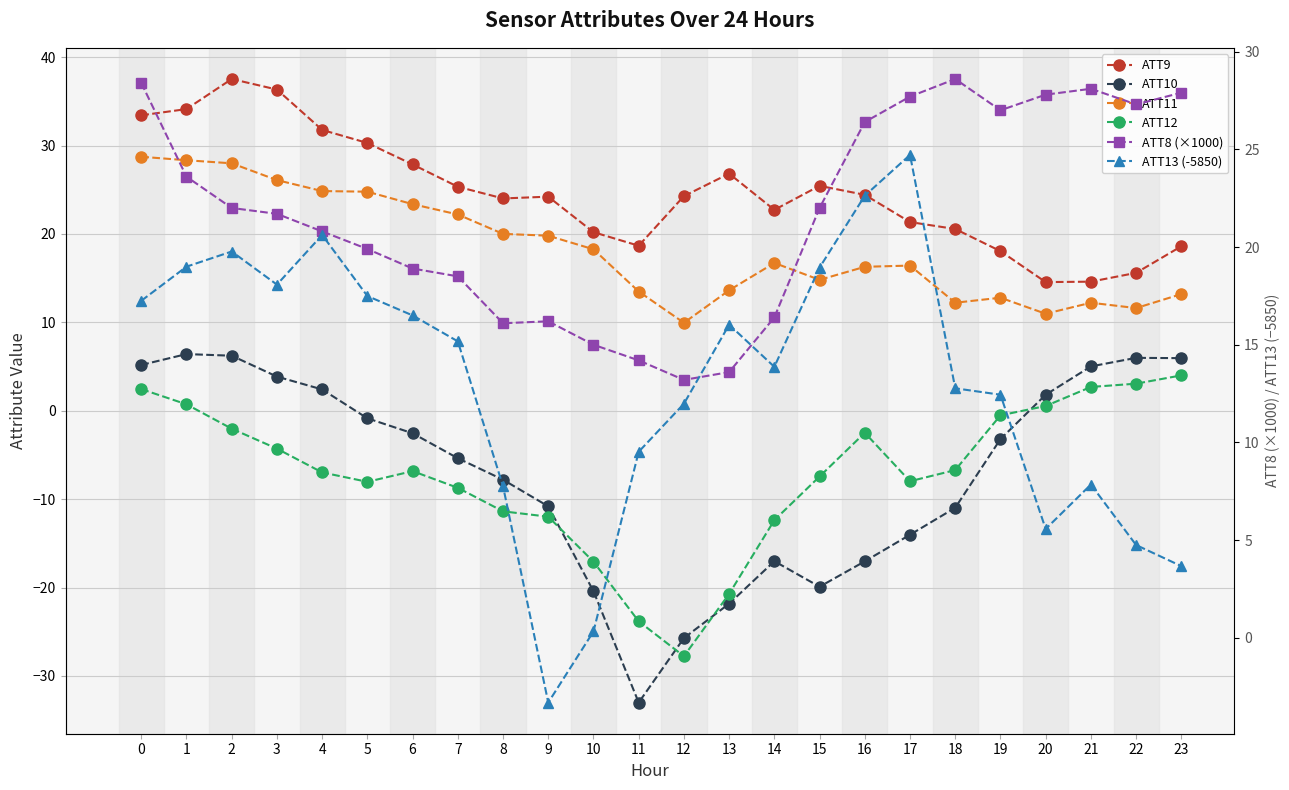

Count the number of categories in the chart.

24